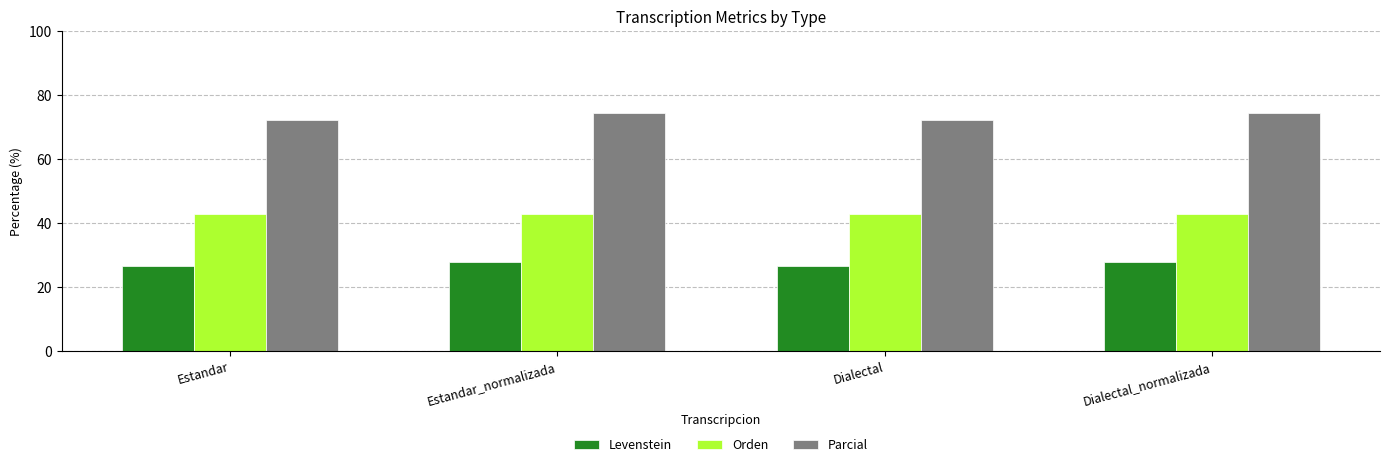

What are all the series names shown in the legend?

Levenstein, Orden, Parcial